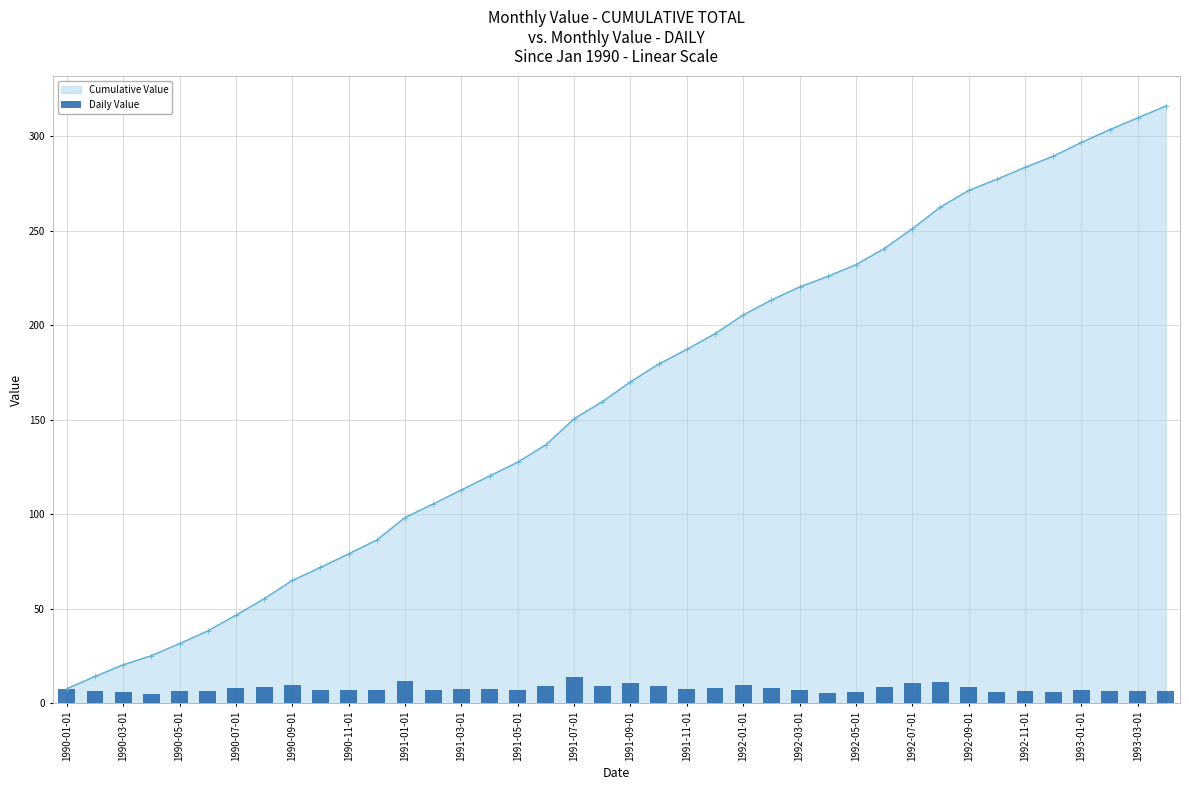

What is the value of the 31st bar from the left?

10.5